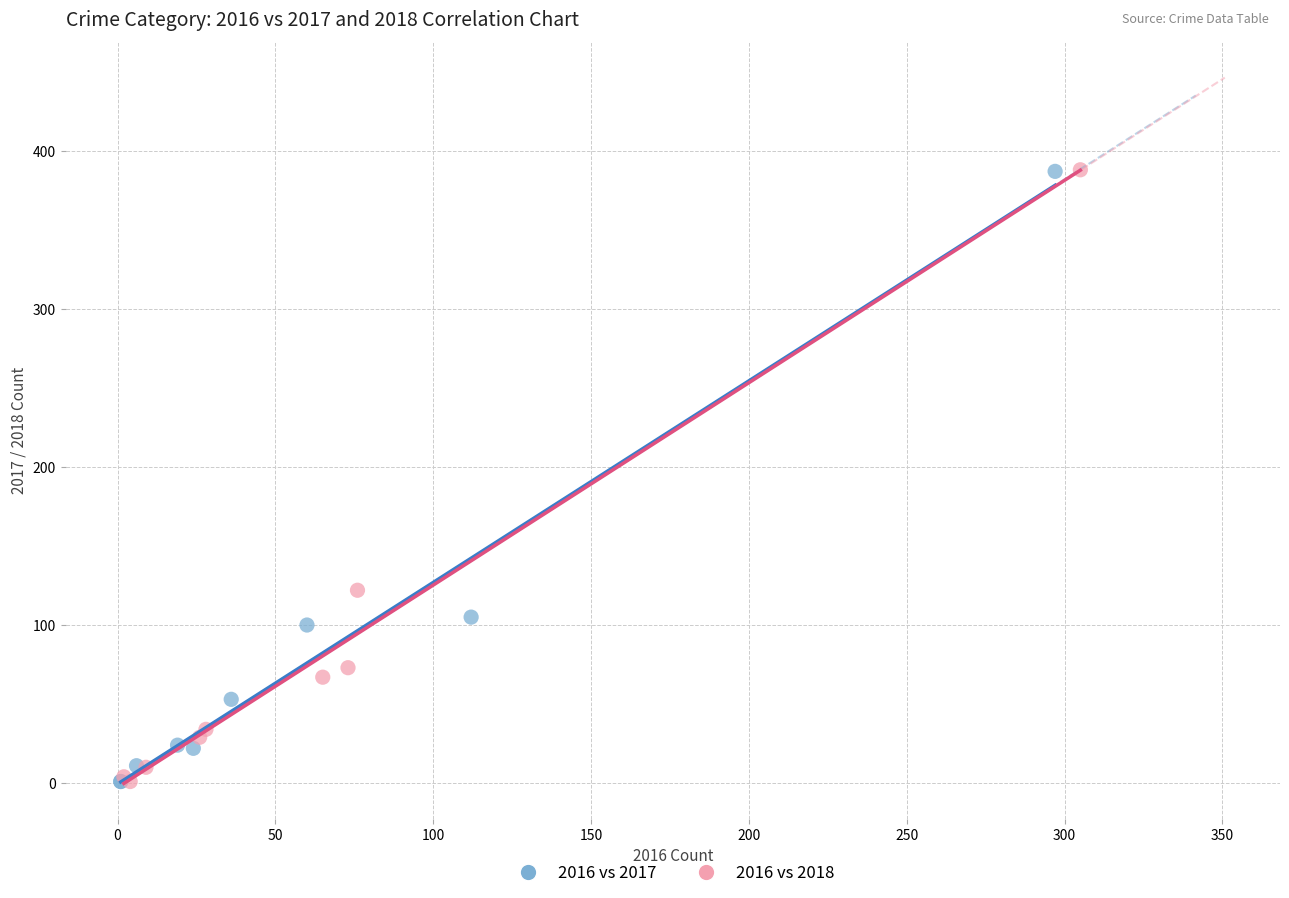

What are all the series names shown in the legend?

2016 vs 2017, 2016 vs 2018